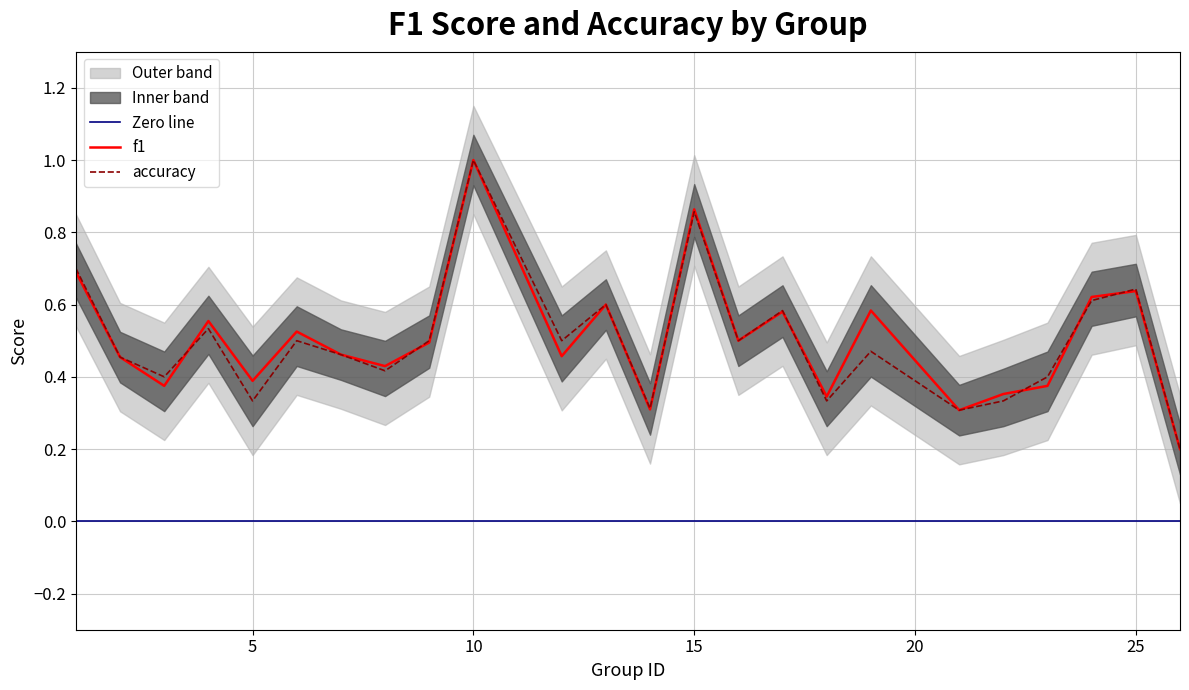

Which series has the largest range (max minus min)?

f1